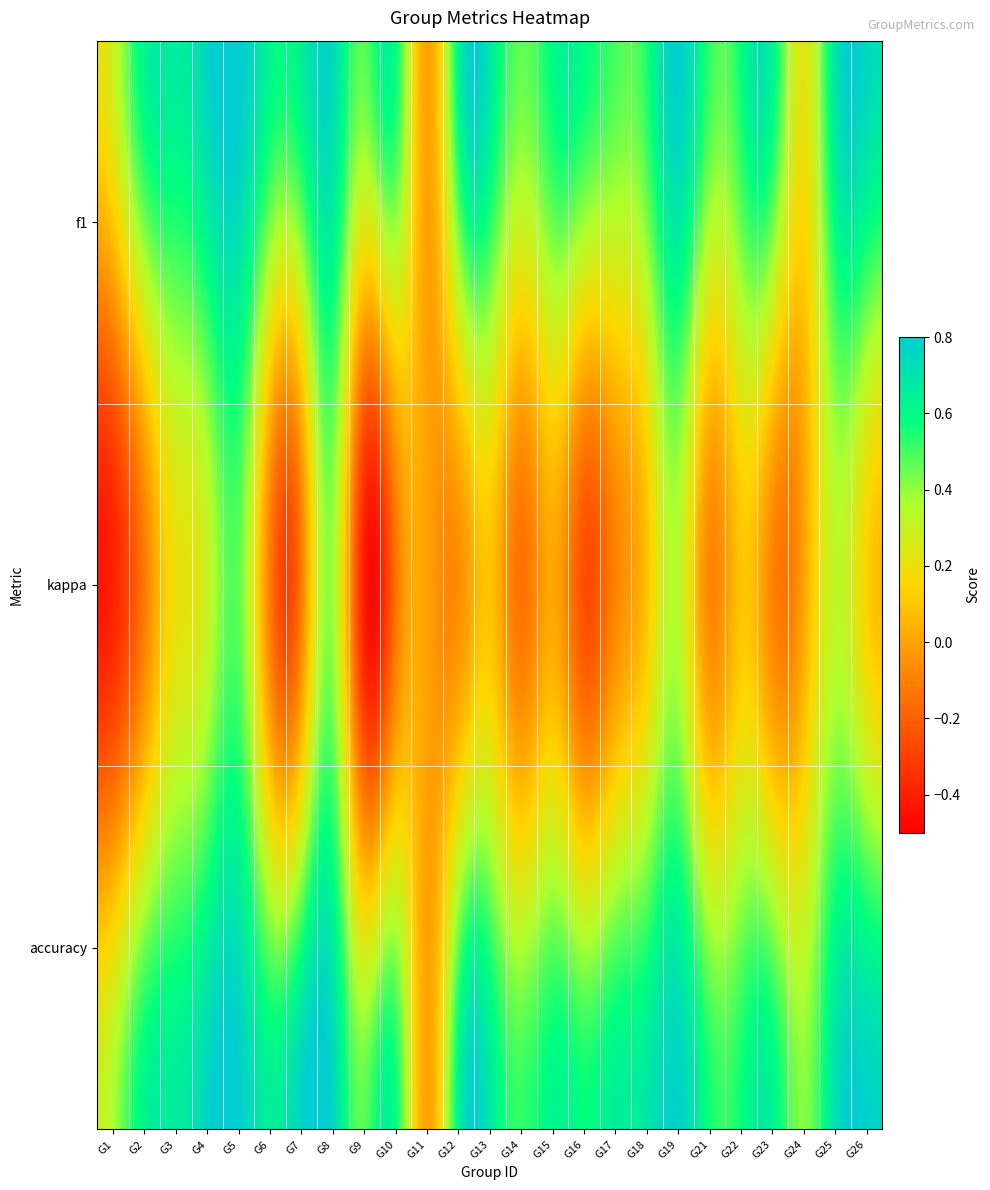

Rank the series by their maximum value, from highest to lowest.

f1, accuracy, kappa